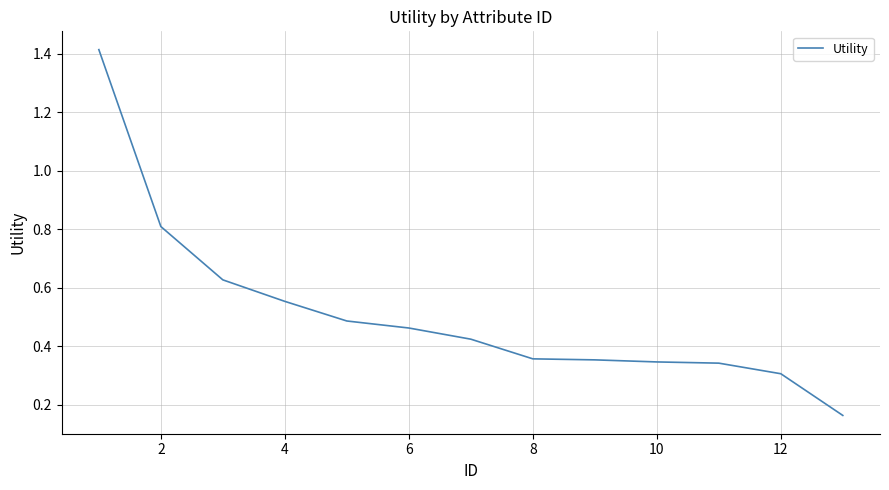

What is the difference between the maximum and minimum values?

1.3